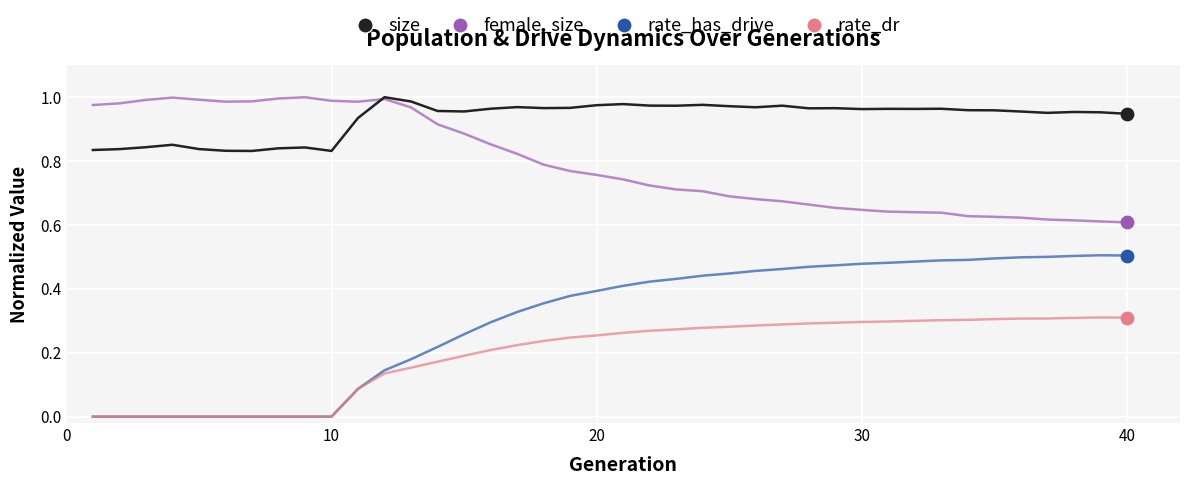

Which series has the largest total across all categories?

size